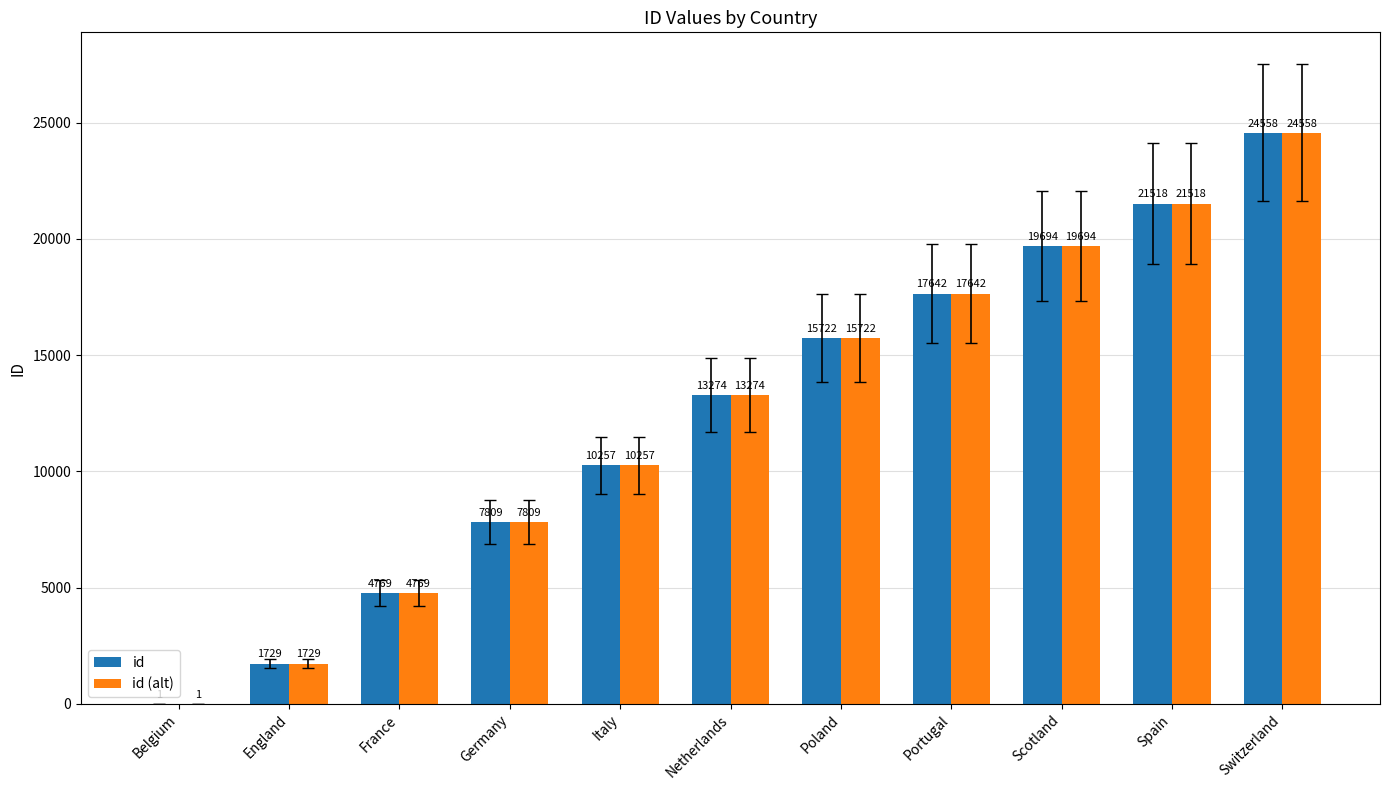

Count the number of categories in the chart.

11